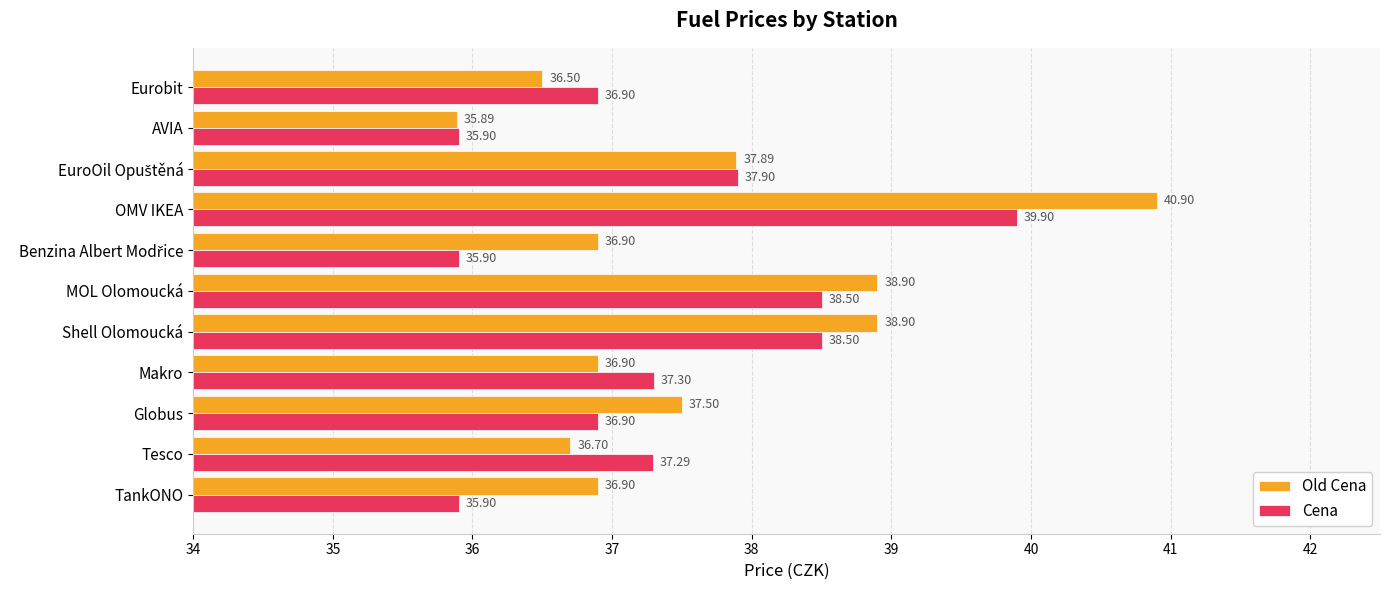

Is the value of Cena at MOL Olomoucká greater than the value of Old Cena at Shell Olomoucká?

No